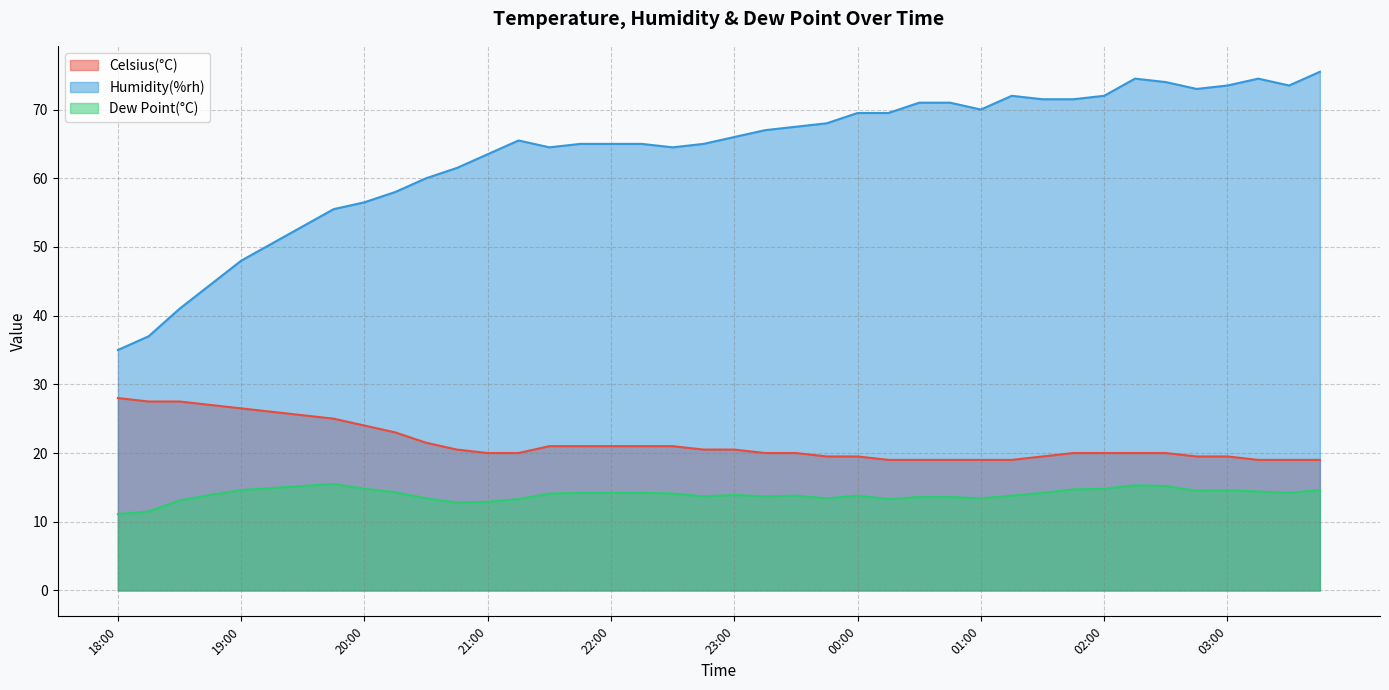

How many values in the Dew Point(°C) series exceed 14?

21